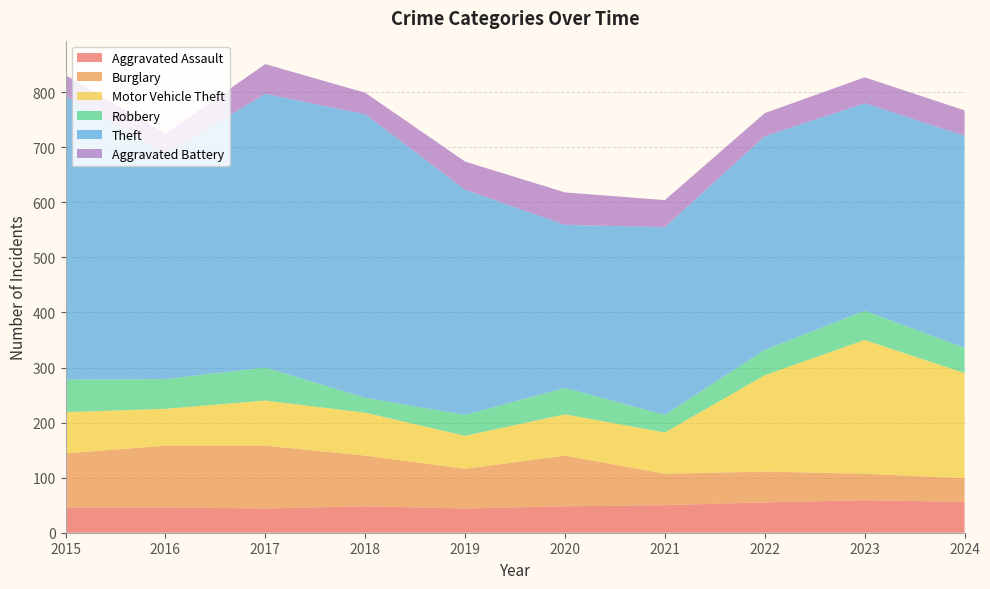

Reading left to right, transcribe all the data shown in this chart.

Aggravated Assault: 46	46	44	48	44	48	50	55	59	56
Burglary: 98	112	114	92	72	92	57	56	48	43
Motor Vehicle Theft: 75	67	82	78	60	75	75	175	243	191
Robbery: 59	54	60	27	38	48	32	46	53	46
Theft: 515	409	497	515	409	296	341	388	377	385
Aggravated Battery: 38	37	54	39	51	59	49	42	47	46